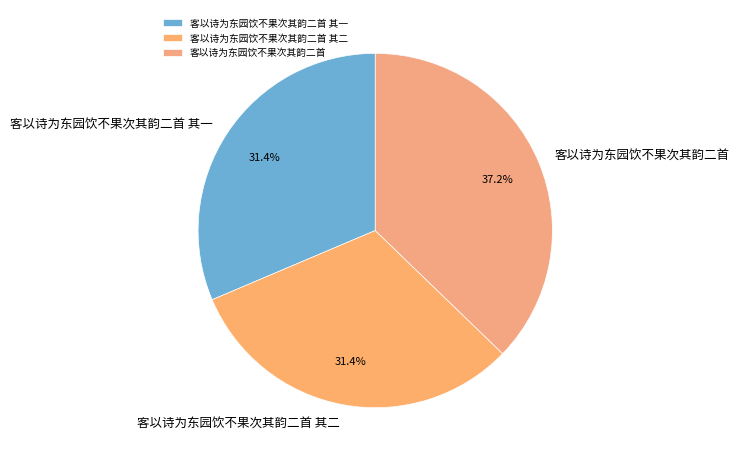

Is it true that 客以诗为东园饮不果次其韵二首 is 50% of the pie?

False